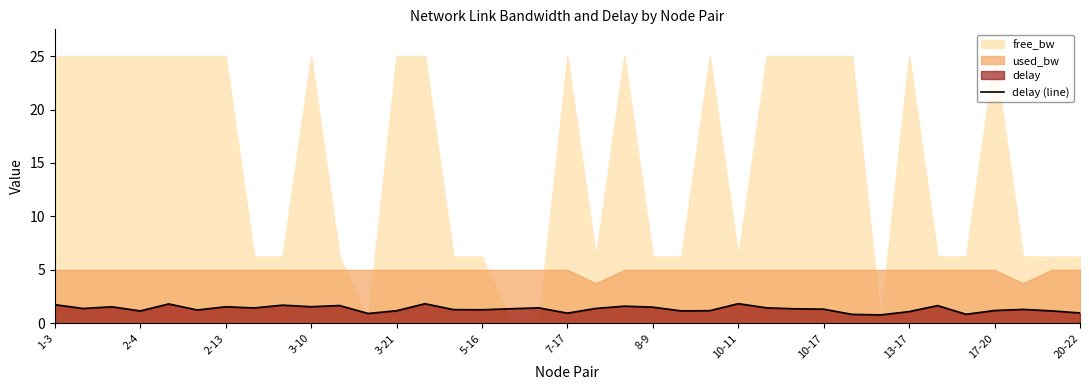

The value at 22 is 1.2. True or false?

True